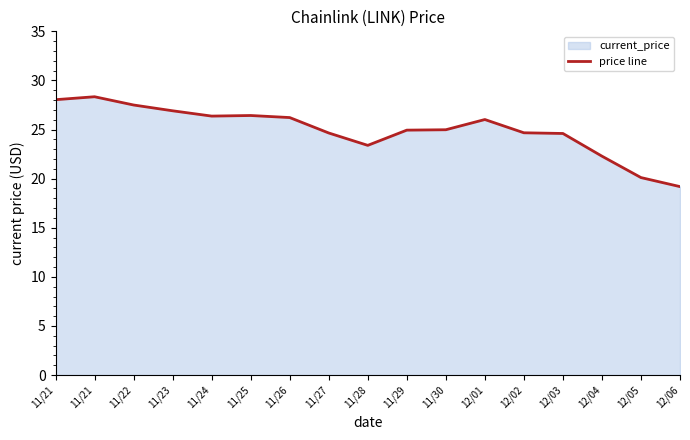

What is the sum of the values at 11/21 and 11/24?

54.7